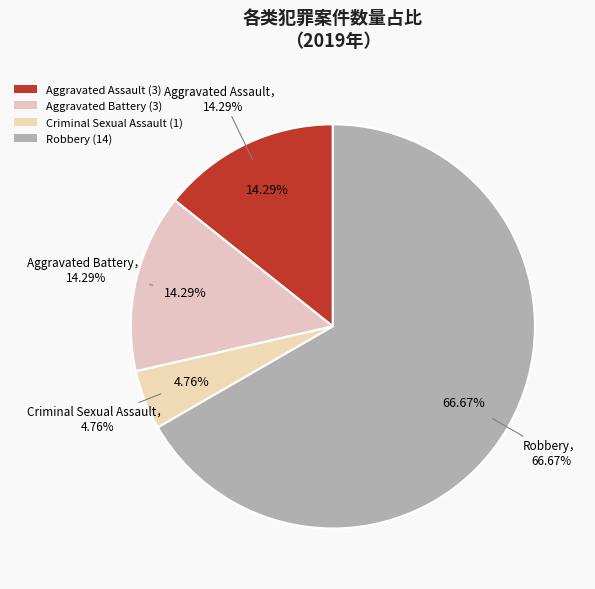

Rank the categories by value from lowest to highest.

Criminal Sexual Assault, Aggravated Assault, Aggravated Battery, Robbery